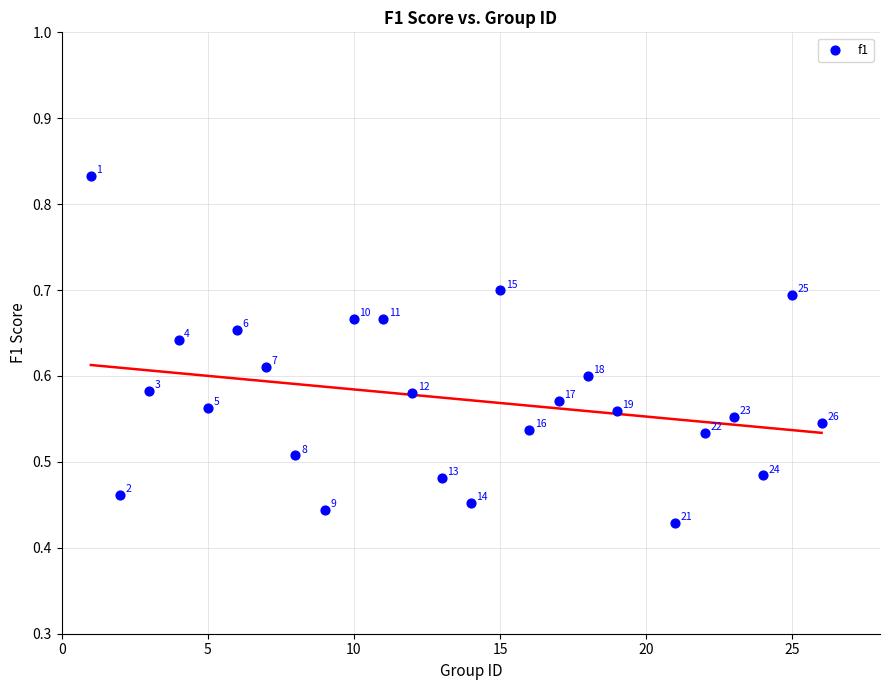

What is the range of X values (max minus min)?

25.0